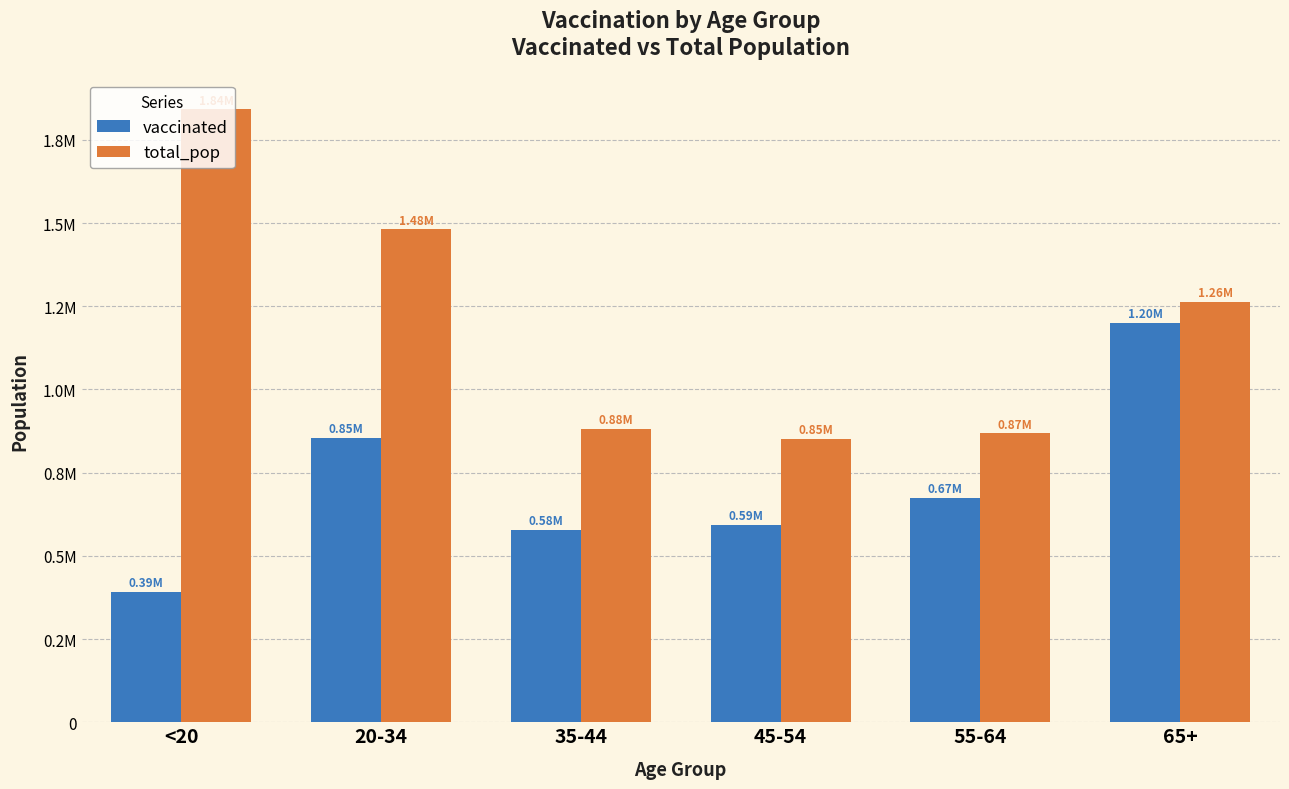

What position from the right is <20?

6